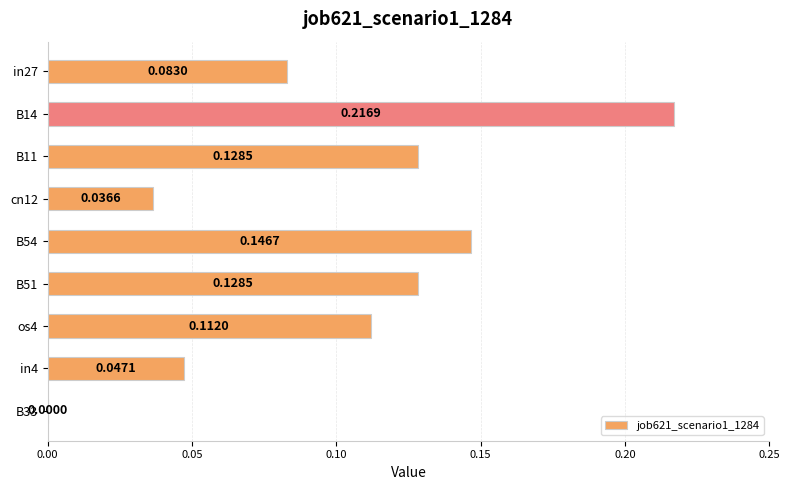

What is the sum of the values at os4 and B54?

0.3